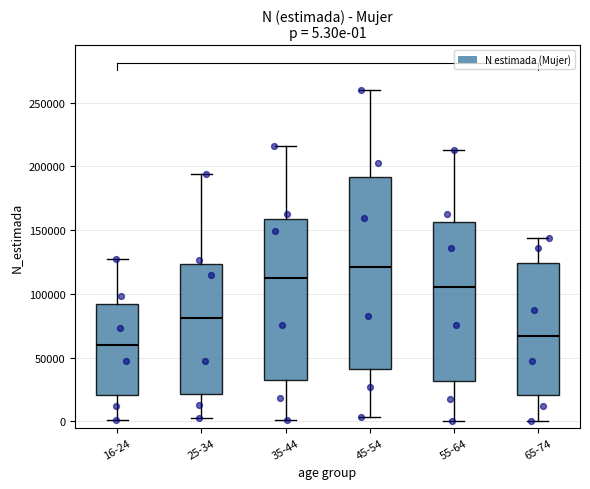

Comparing the boxes themselves (not the whiskers), which one is the tallest?

45-54